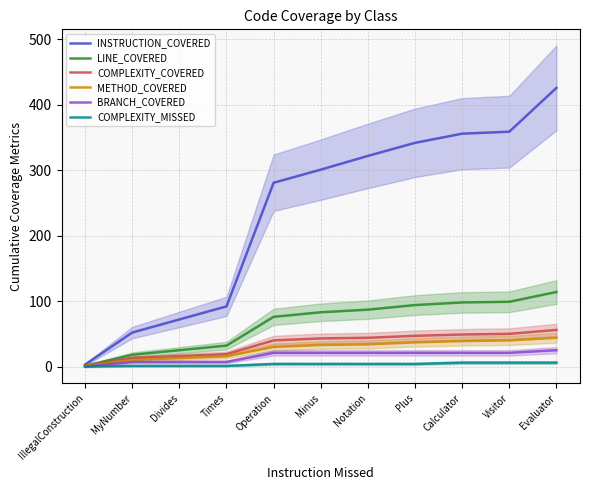

True or false: BRANCH_COVERED and LINE_COVERED intersect in this chart.

False